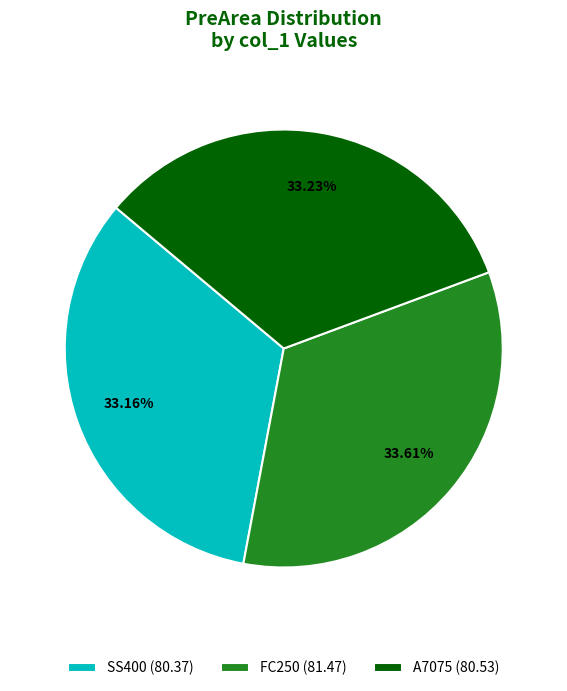

Do SS400 (80.37) and A7075 (80.53) together represent more than half of the pie?

Yes